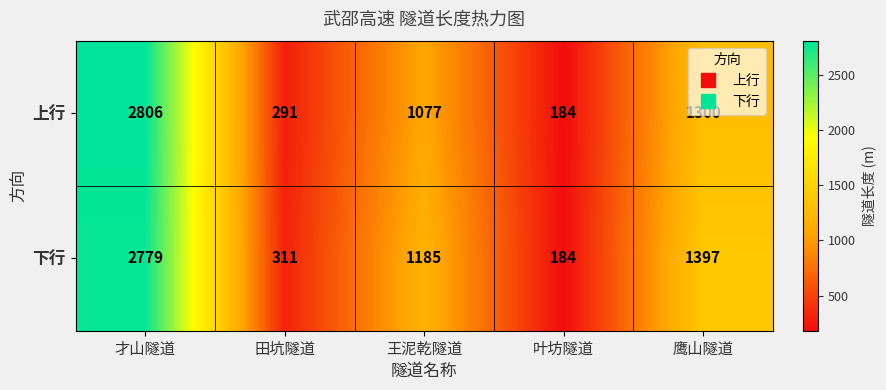

Where does the 下行 series first go above 1185?

才山隧道